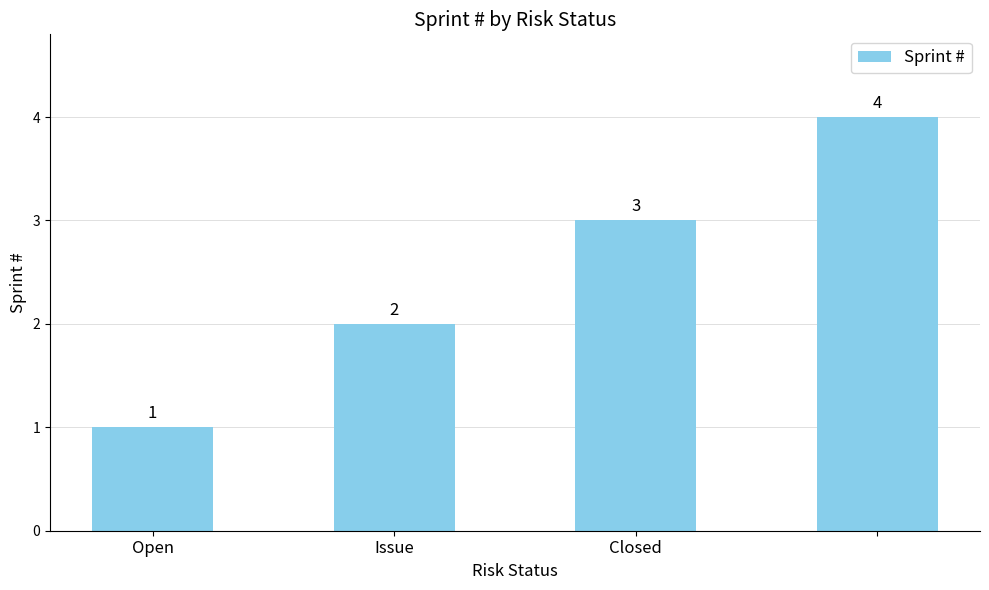

What is the value of the 1st bar from the left?

1